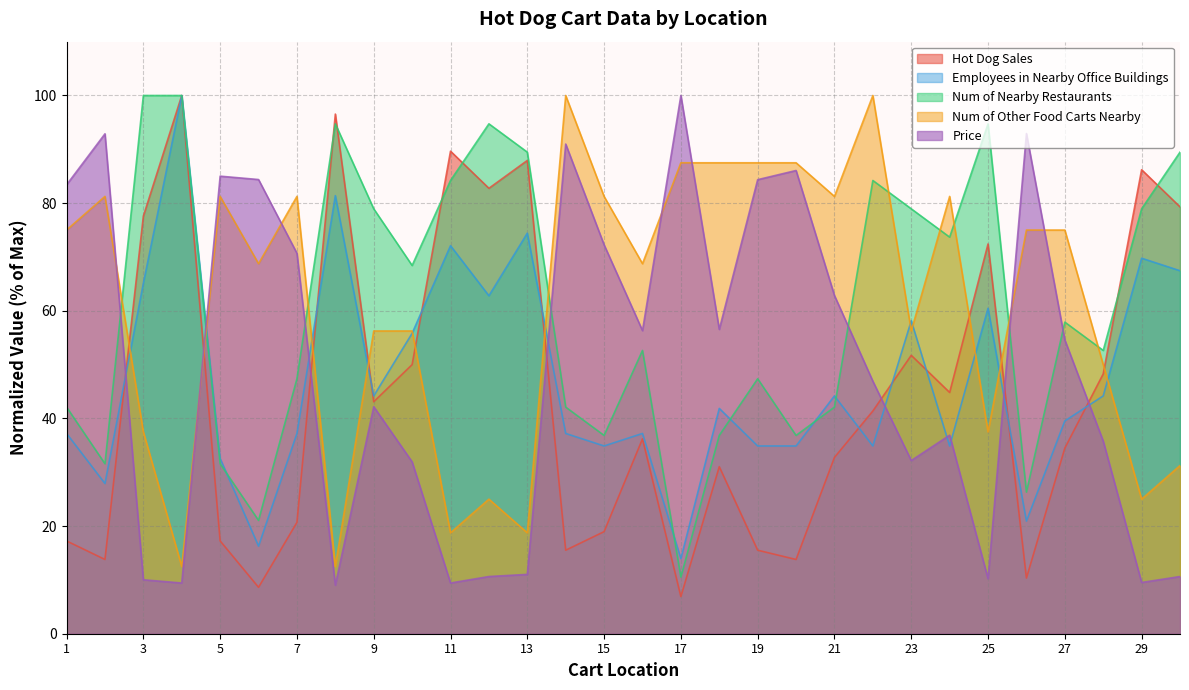

Between 20 and 30, which series saw the biggest shift?

Price